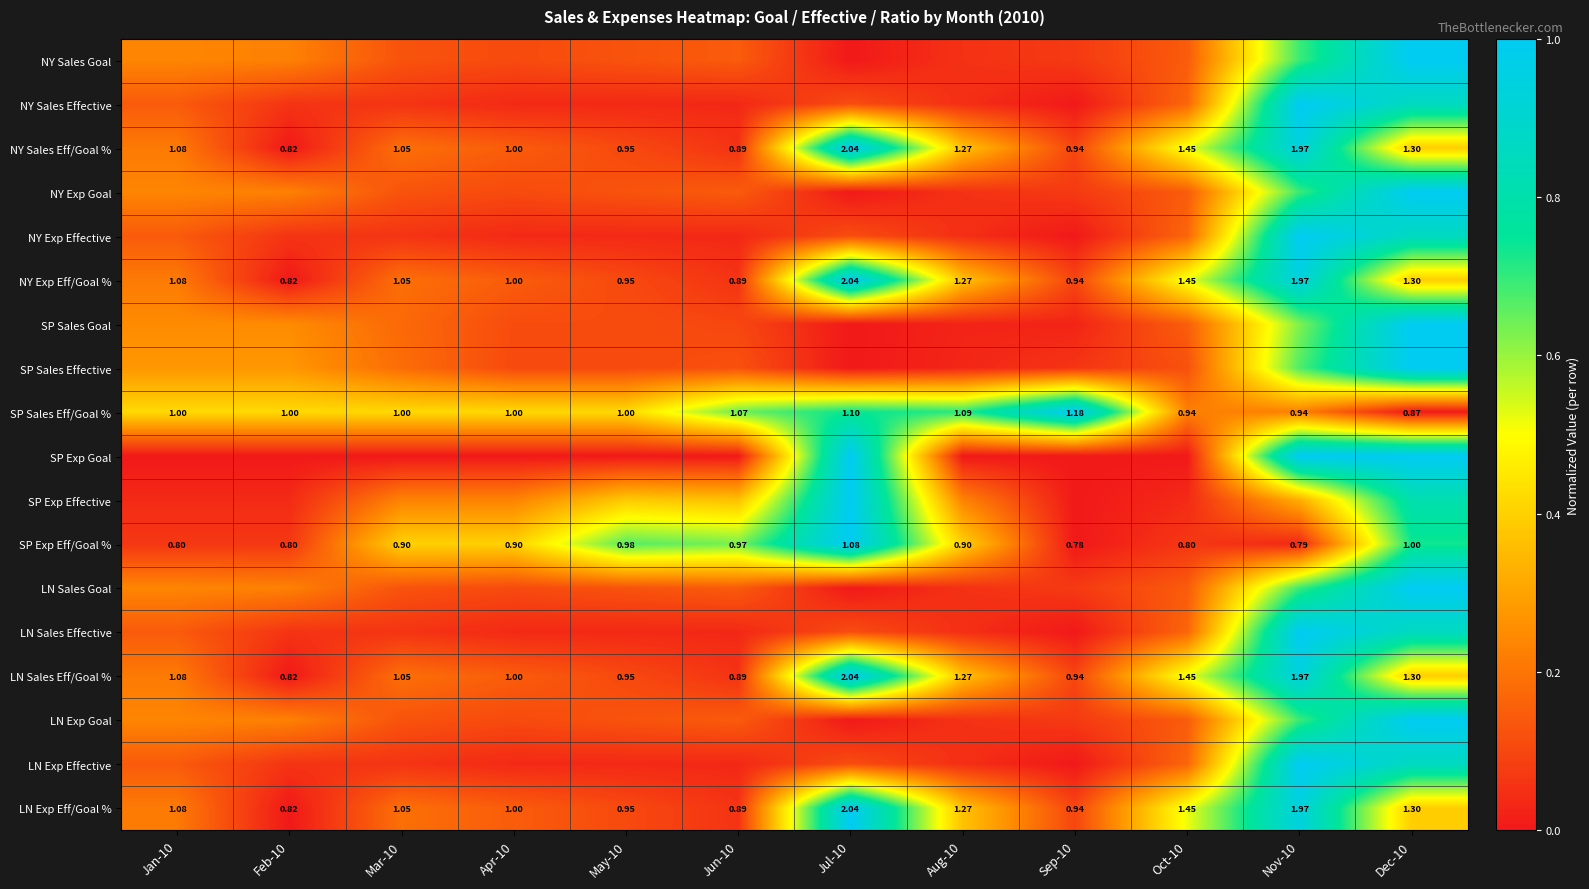

At which category is the sum across all series the highest?

Dec-10